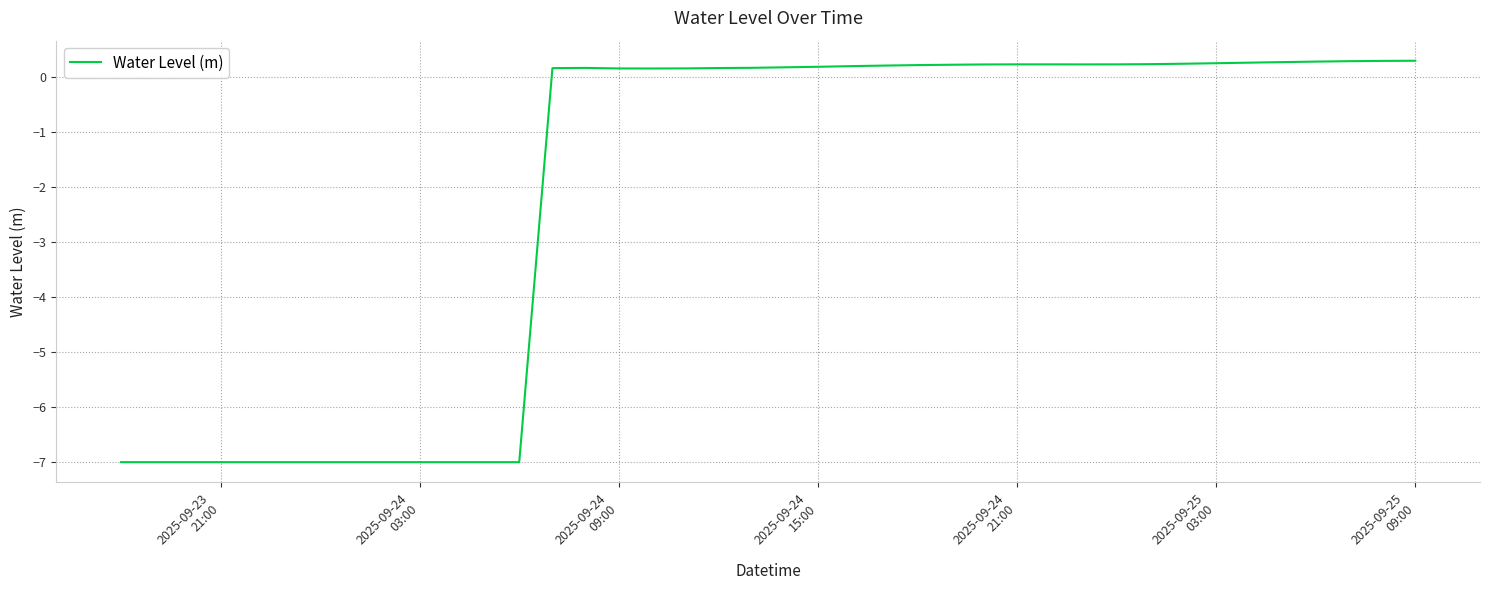

What is the difference between the maximum and minimum values?

7.3